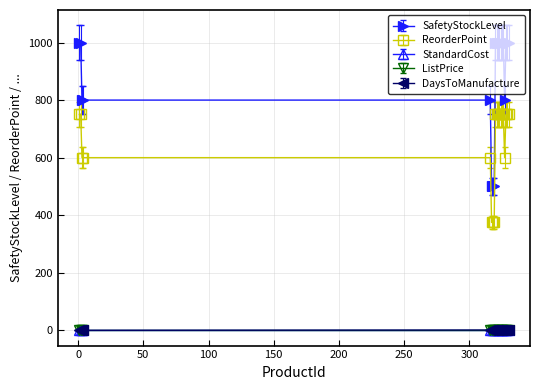

How many positive values does the DaysToManufacture series have?

7